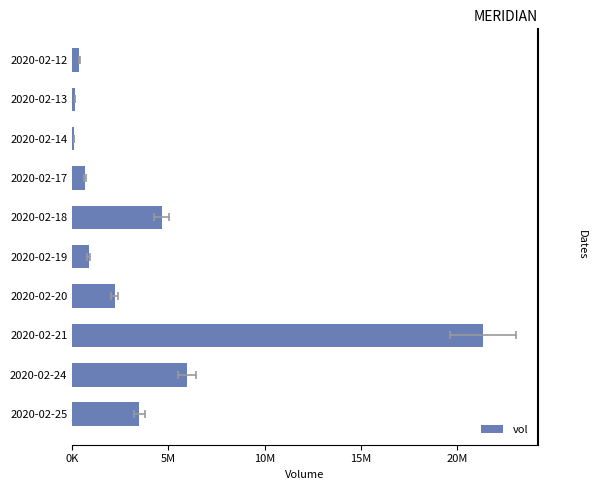

How many values are below 2200700?

5